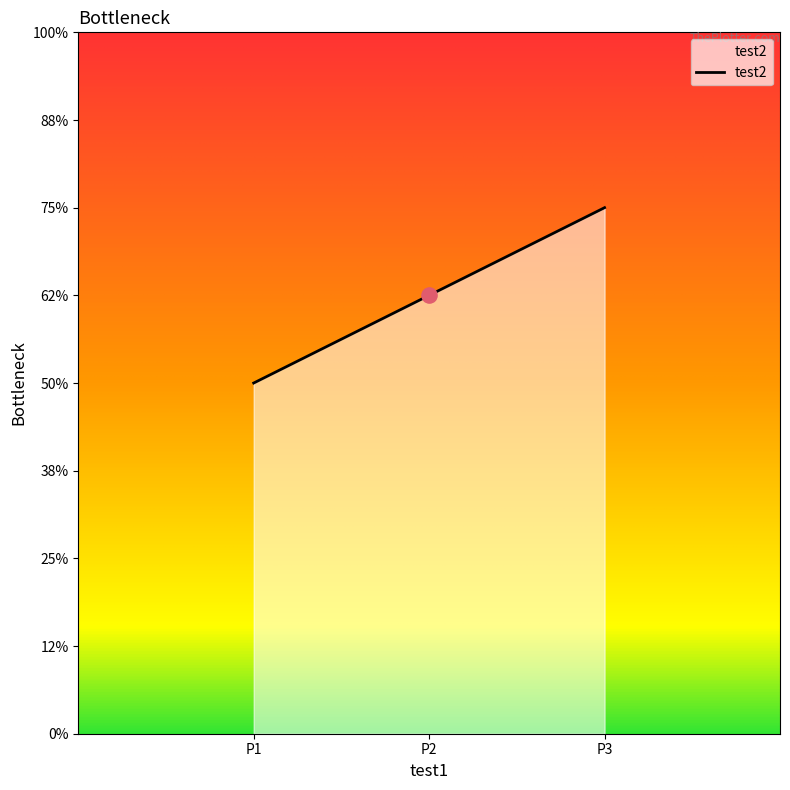

Which has a higher value, P1 or P2?

P2